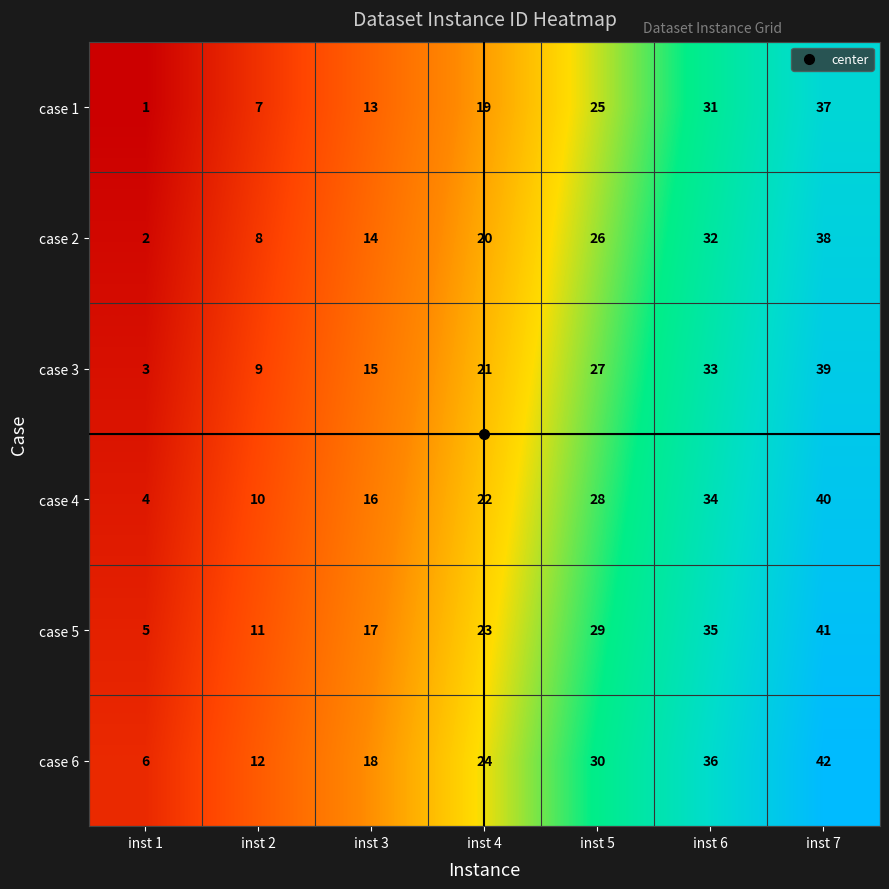

Which category has the lowest value across all series?

inst 1